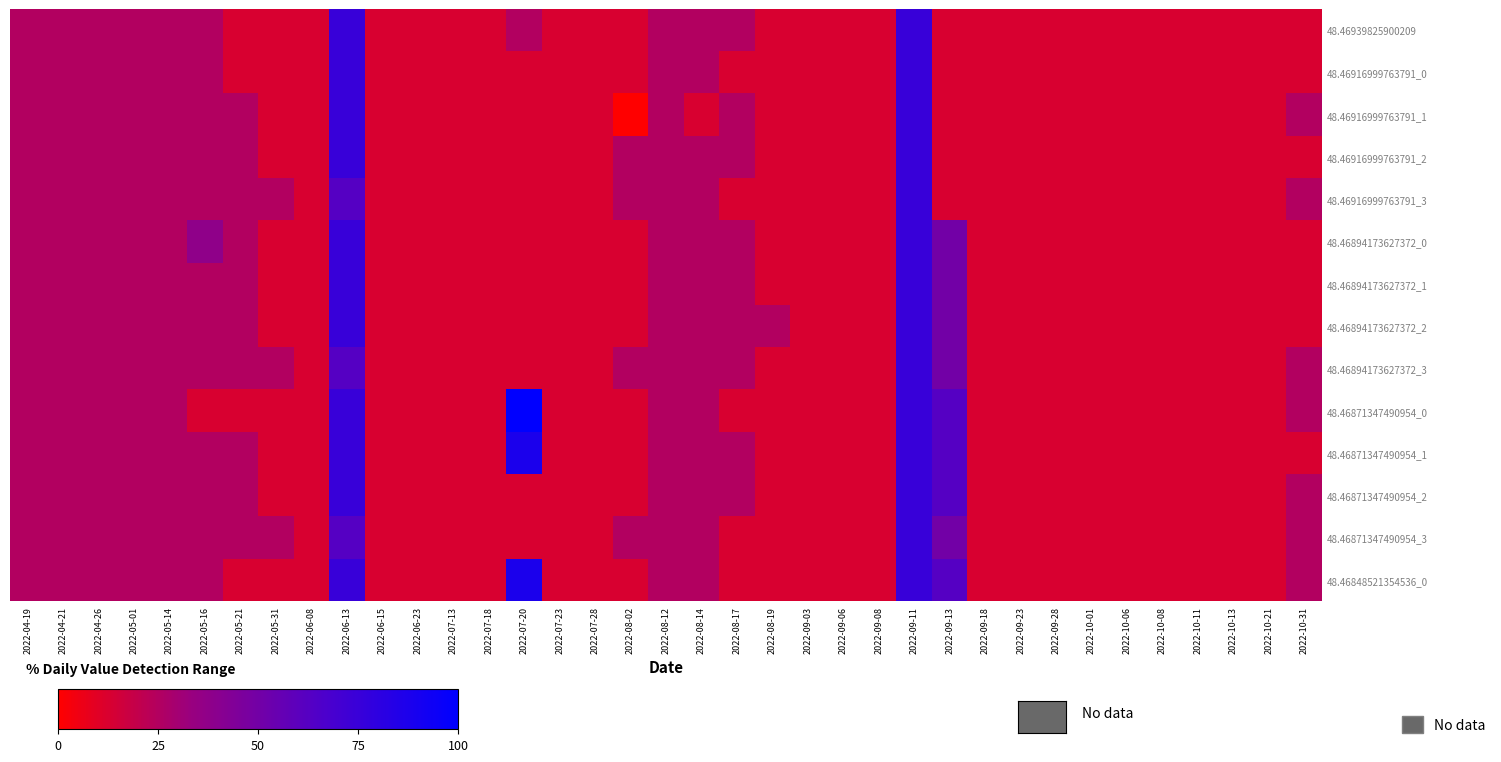

Between 2022-07-20 and 2022-07-23, which is larger?

2022-07-20